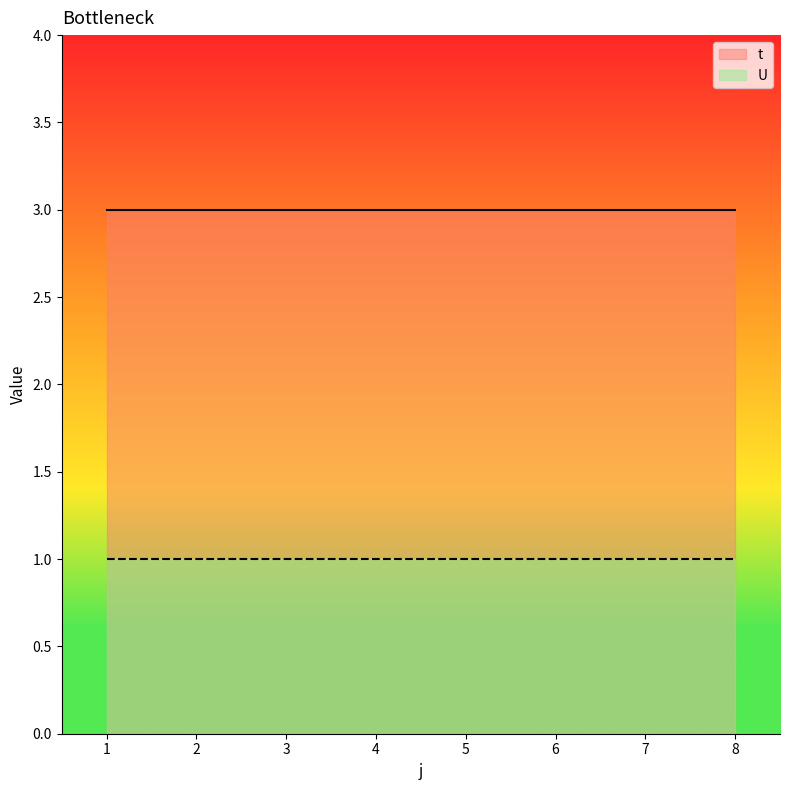

What are all the series names shown in the legend?

t, U